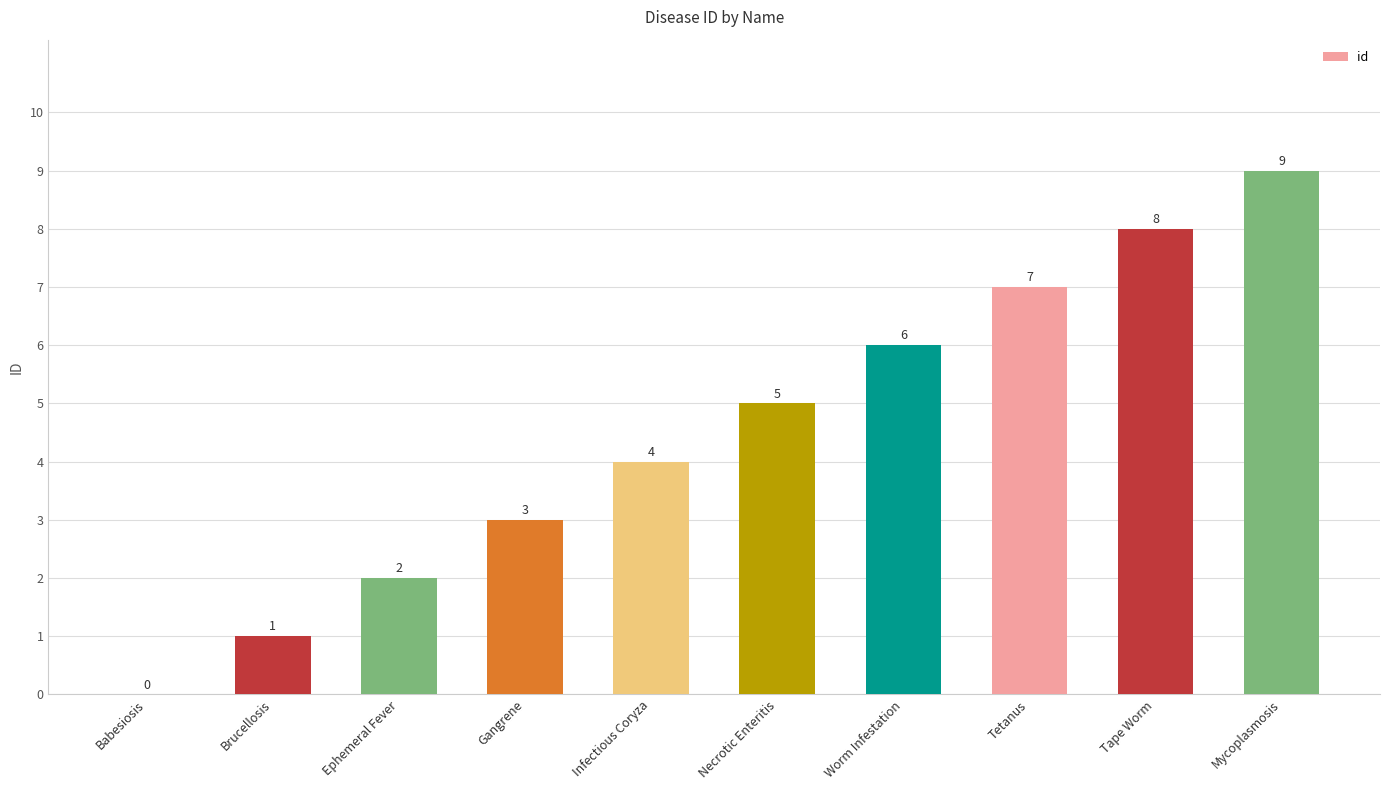

Count the number of data series in this chart.

1